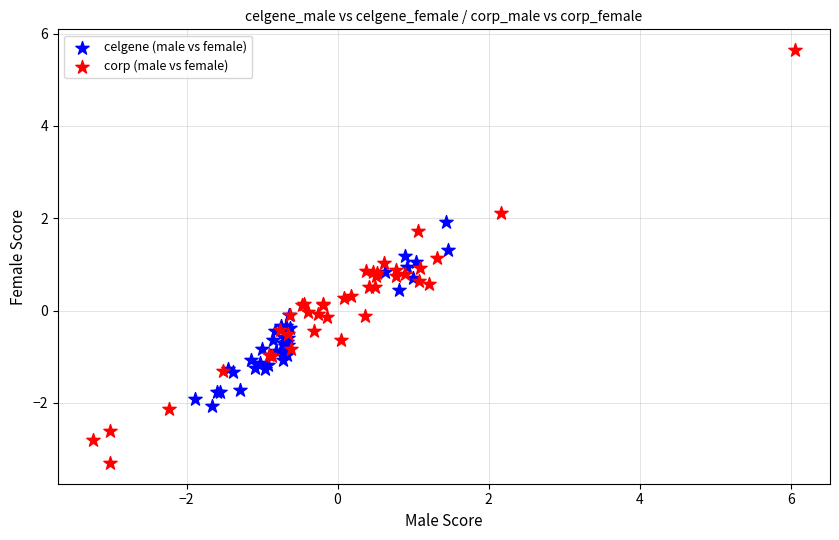

Which series contains the lowest Y value?

corp (male vs female)